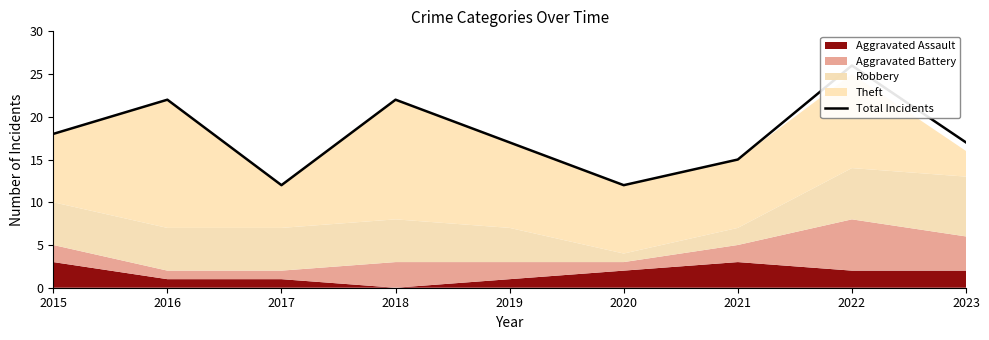

The chart shows a value of 4 at 2021. True or false?

False